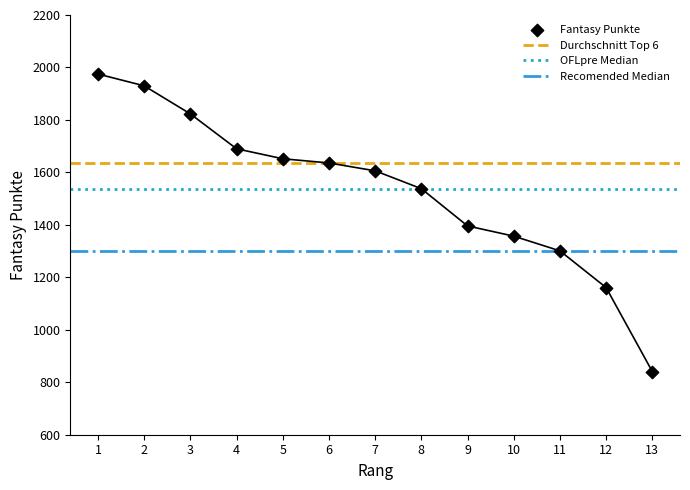

Which has a higher value, 3 or 6?

3